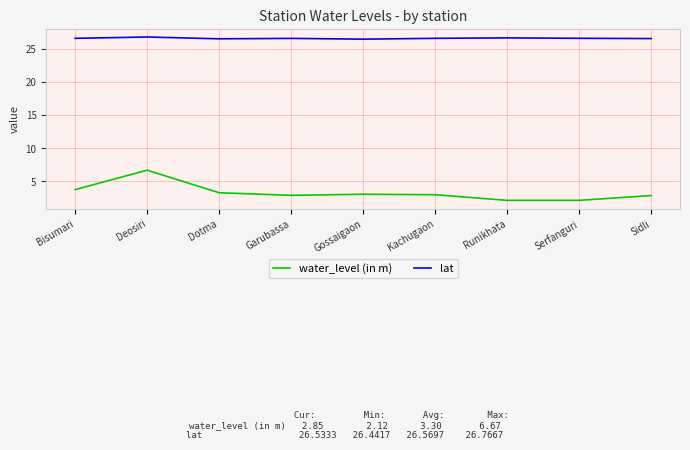

The value of lat at Dotma is 26.5. True or false?

True